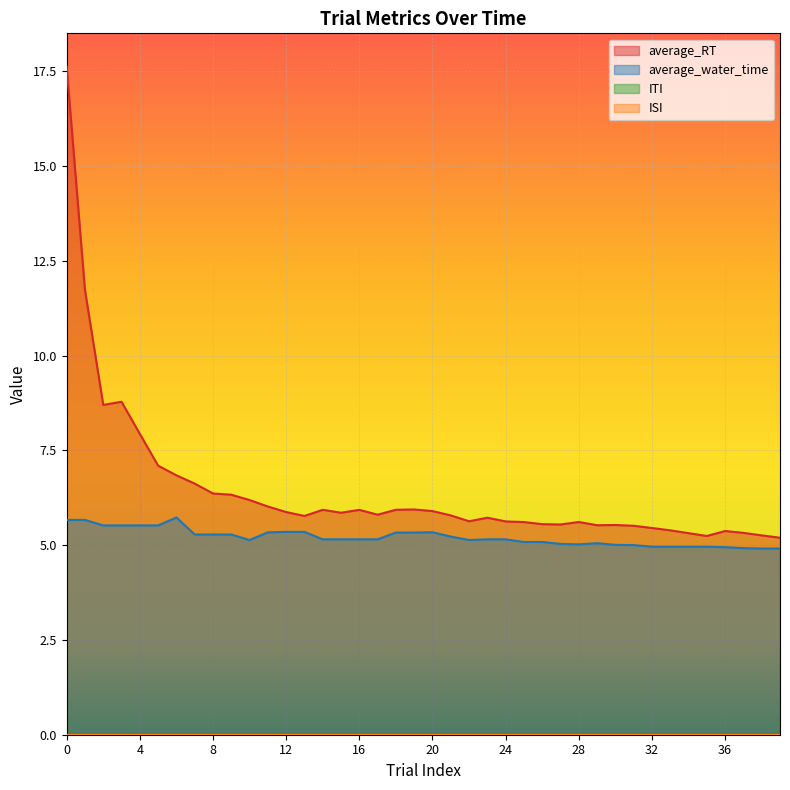

Which series has the largest total across all categories?

average_RT